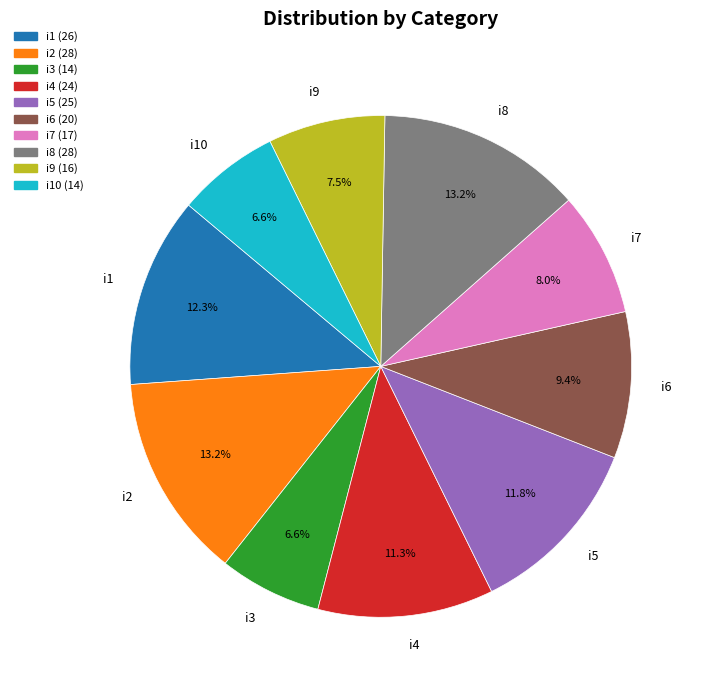

Which has a higher value, i5 or i7?

i5